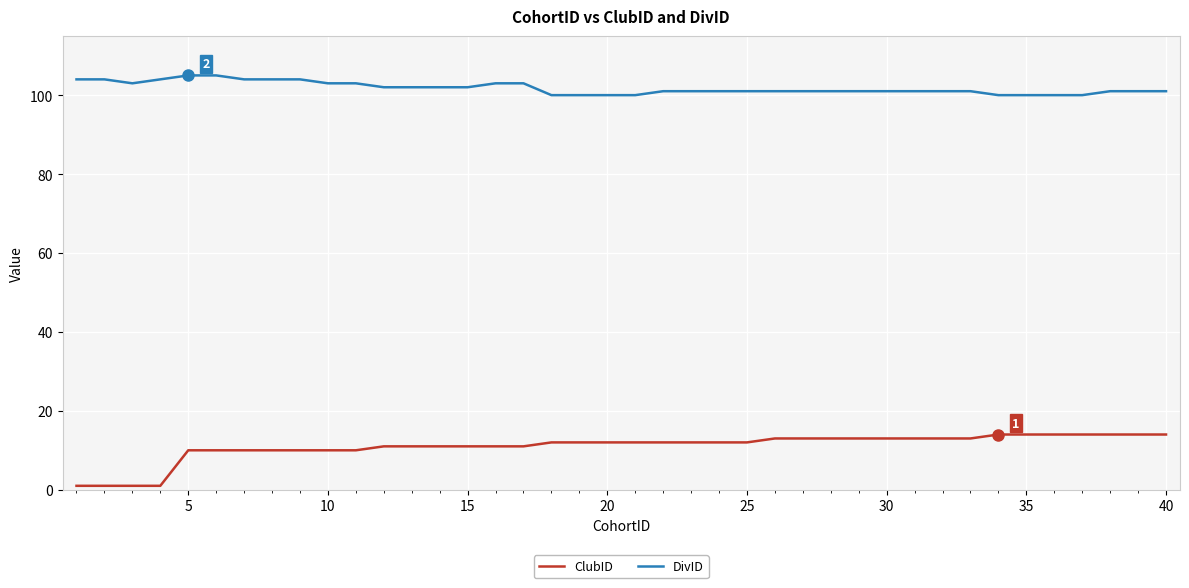

True or false: ClubID and DivID intersect in this chart.

False